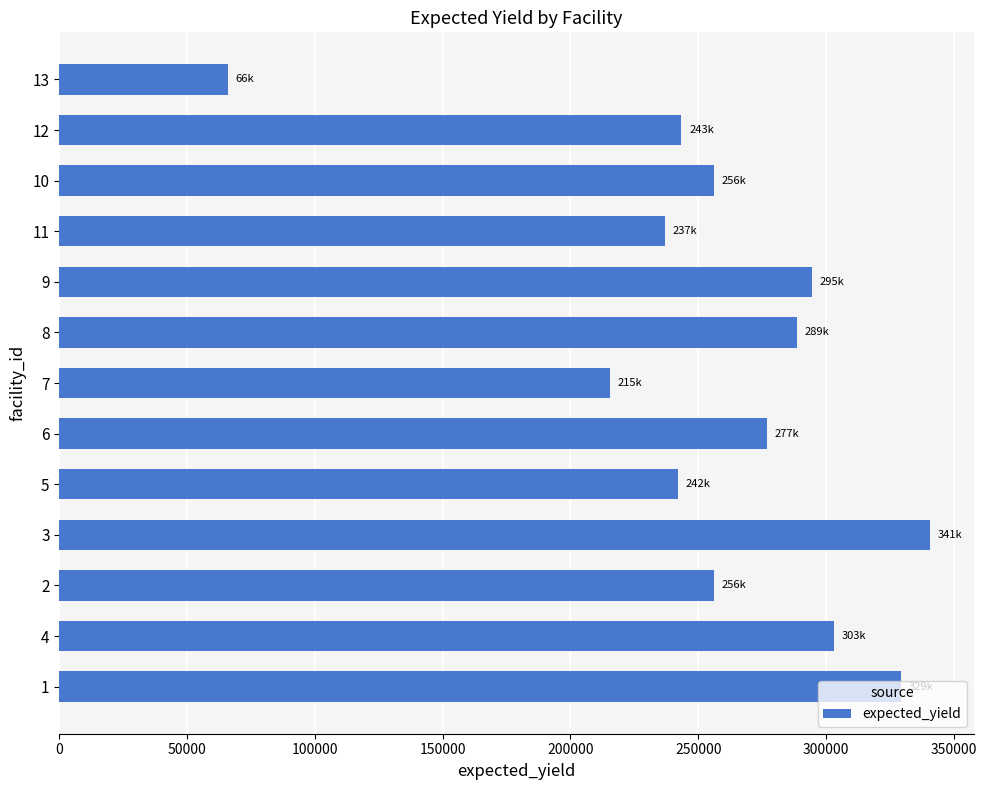

Does the chart contain any negative values?

No